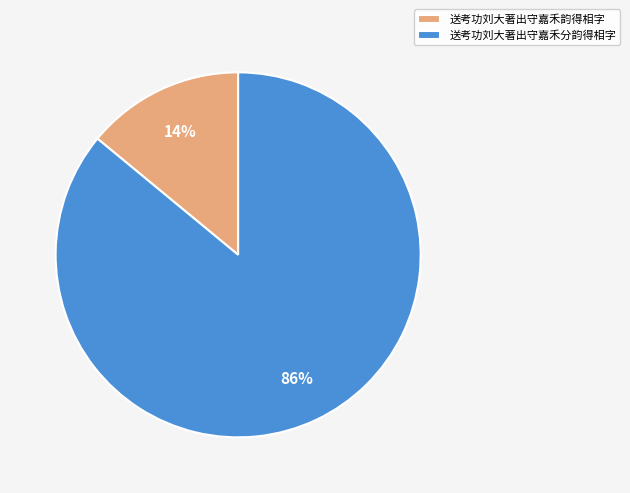

Between 送考功刘大著出守嘉禾分韵得相字 and 送考功刘大著出守嘉禾韵得相字, which is larger?

送考功刘大著出守嘉禾分韵得相字